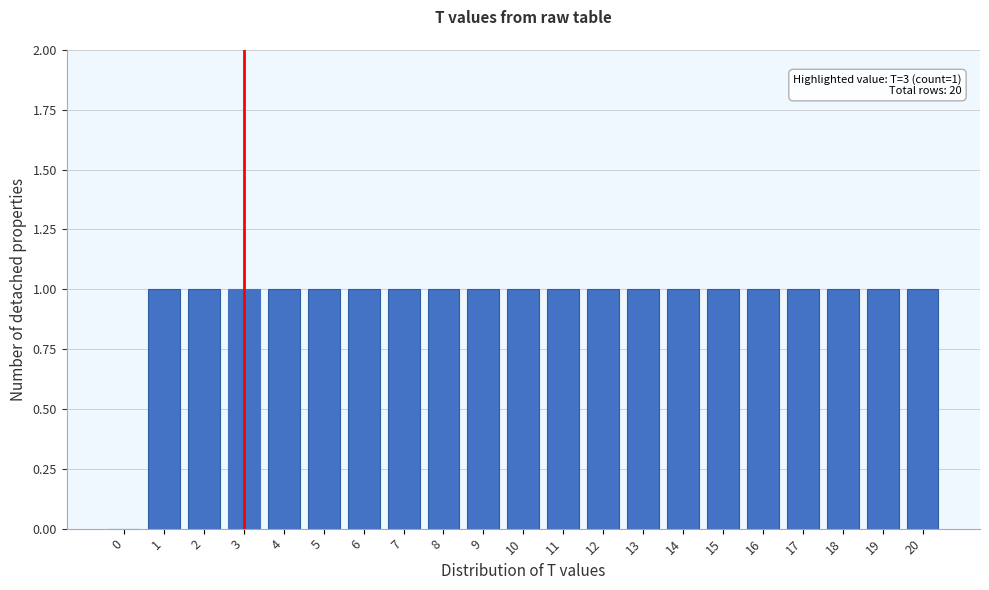

Reading right to left, transcribe all the data shown in this chart.

20=1	19=1	18=1	17=1	16=1	15=1	14=1	13=1	12=1	11=1	10=1	9=1	8=1	7=1	6=1	5=1	4=1	3=1	2=1	1=1	0=0